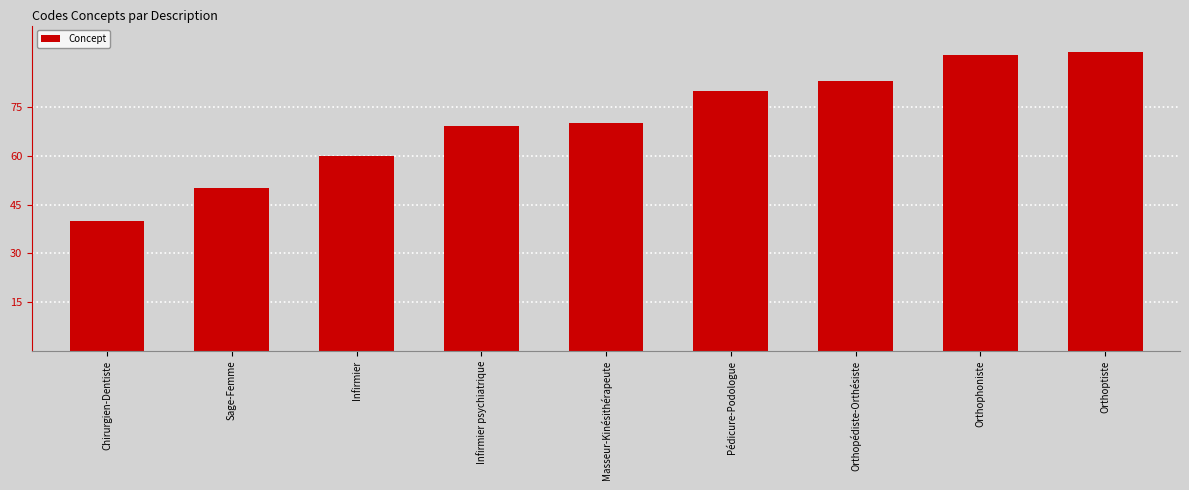

What is the value of the 5th bar from the left?

70